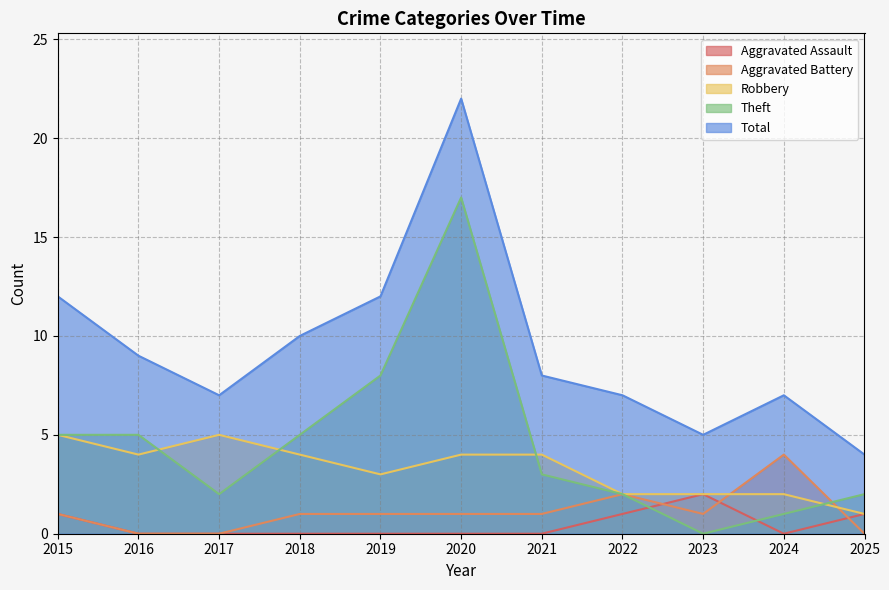

What are all the series names shown in the legend?

Aggravated Assault, Aggravated Battery, Robbery, Theft, Total